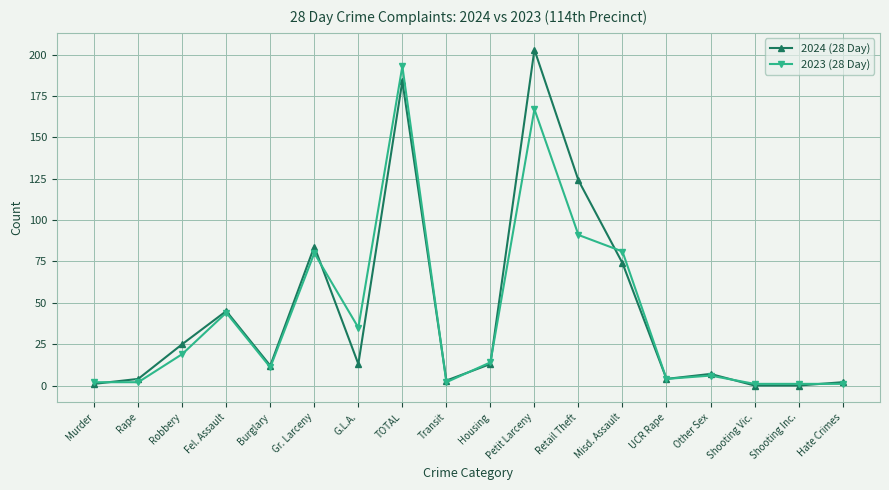

The value of 2023 (28 Day) at Murder is 2. True or false?

True